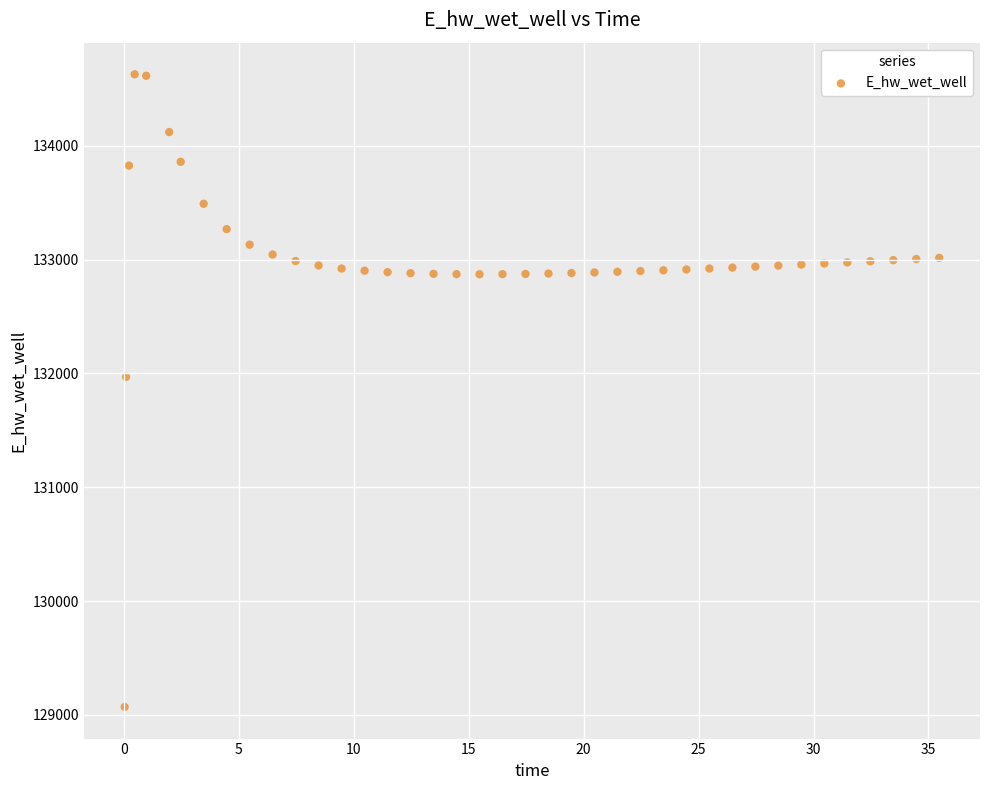

What is the range of Y values (max minus min)?

5557.7